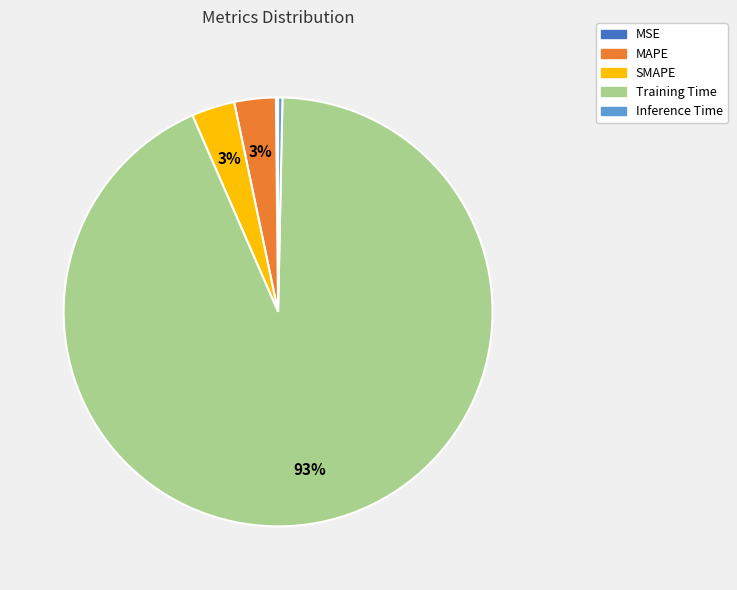

Which has a higher value, Training Time or MAPE?

Training Time